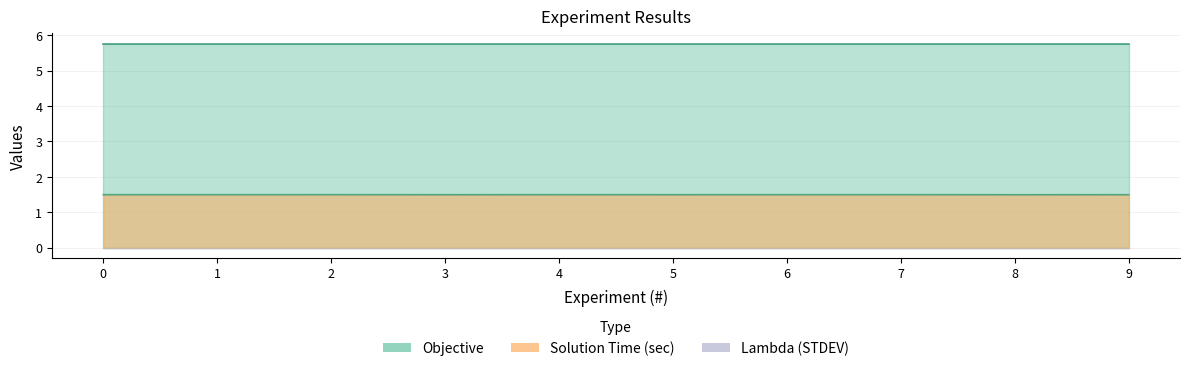

Which series has the widest spread of values?

Solution Time (sec)